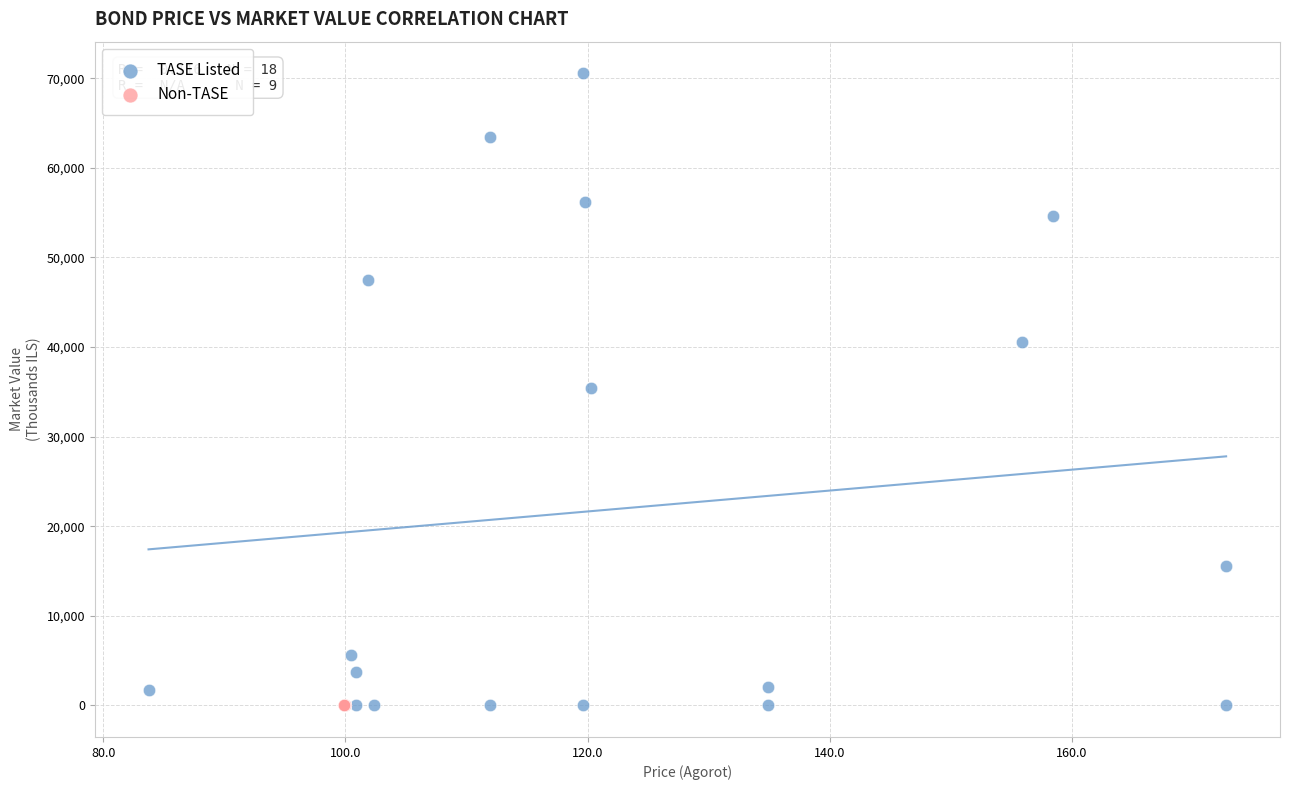

Which series reaches the maximum Y coordinate?

TASE Listed